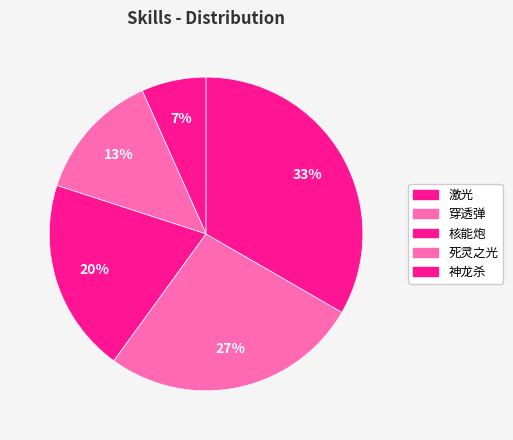

To the nearest percent, what percentage of the pie is 穿透弹?

13%